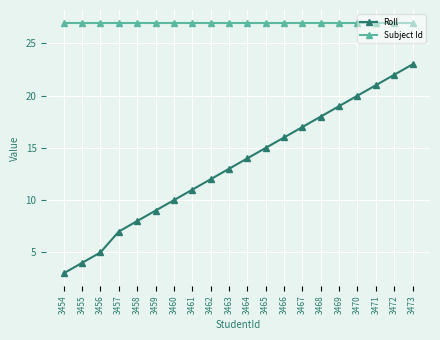

What is the difference between the maximum and second lowest values in the Roll series?

19